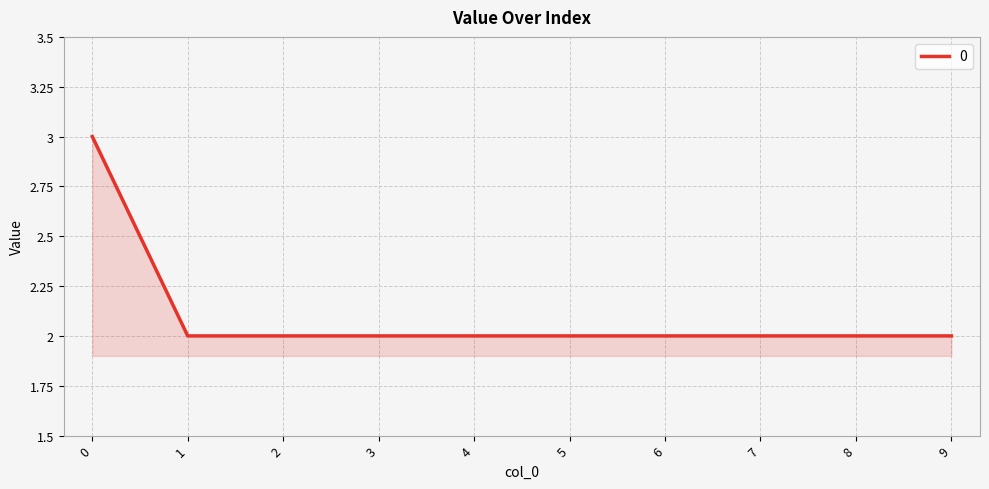

Reading left to right, extract all data points from this chart.

3	2	2	2	2	2	2	2	2	2